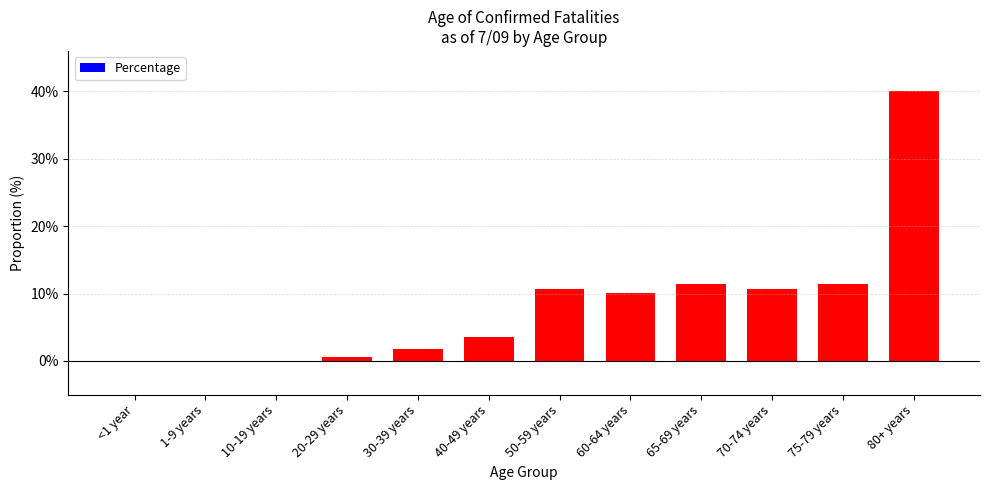

Between 30-39 years and 50-59 years, which is larger?

50-59 years